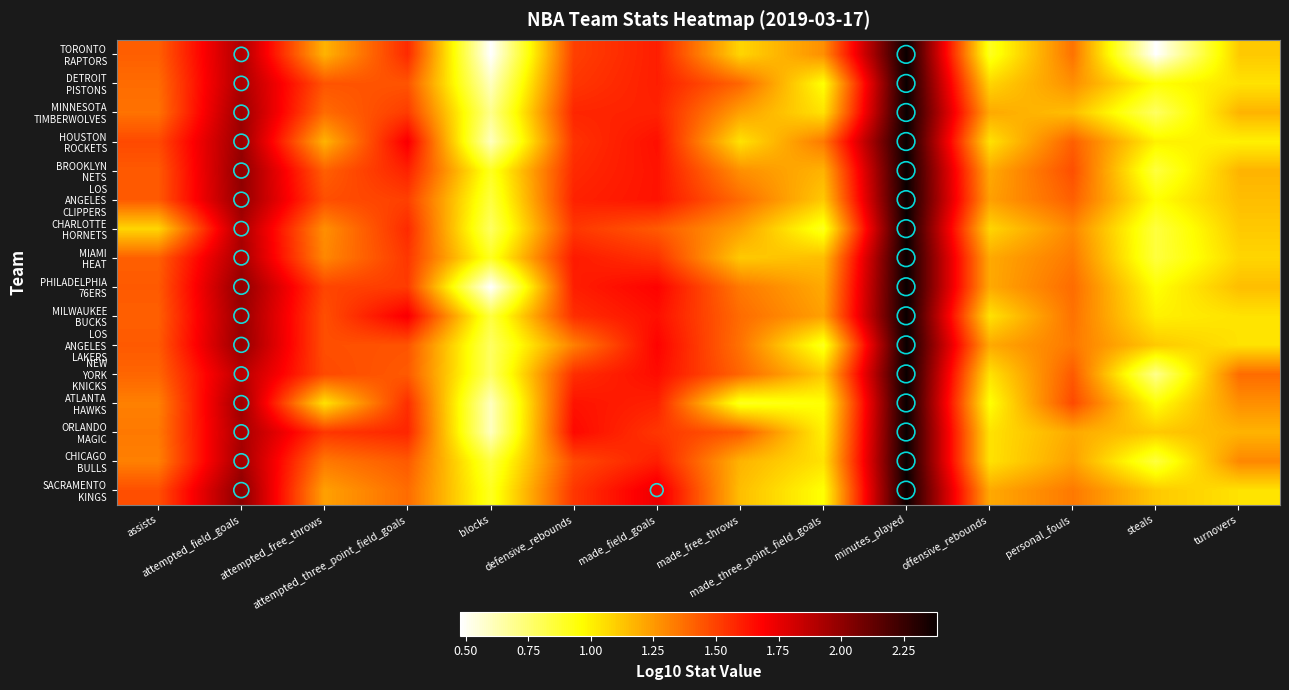

What is the maximum value shown in the chart?

2.4